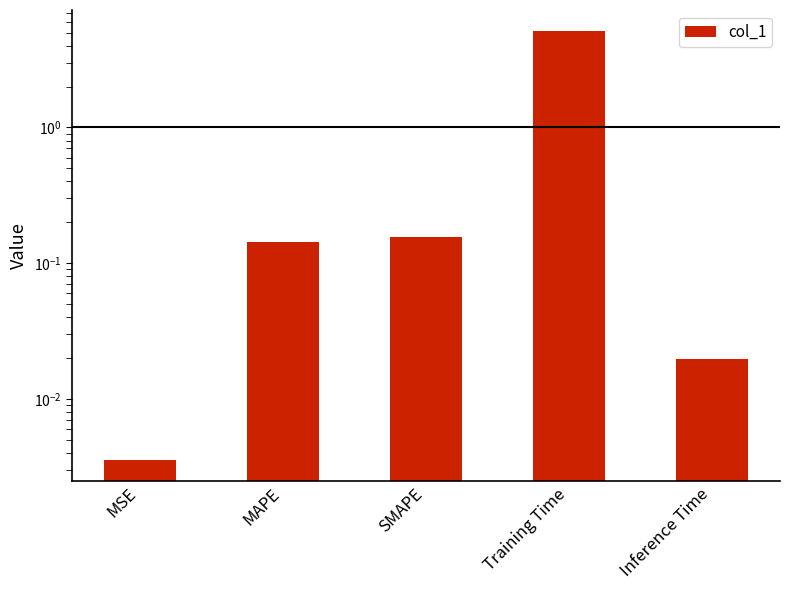

Reading right to left, what are all the values shown in this chart?

Inference Time=0.0	Training Time=5.1	SMAPE=0.2	MAPE=0.1	MSE=0.0